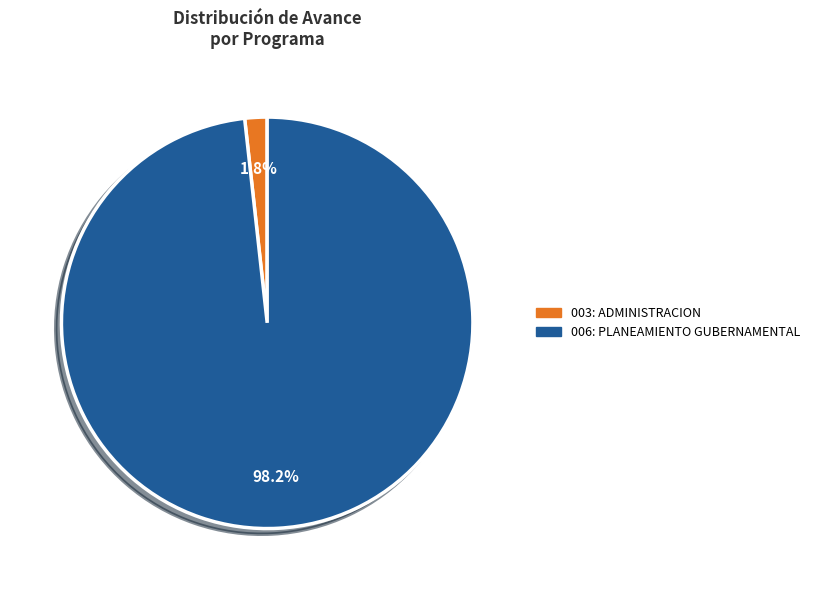

Is the sum of 006: PLANEAMIENTO GUBERNAMENTAL and 003: ADMINISTRACION greater than half?

Yes